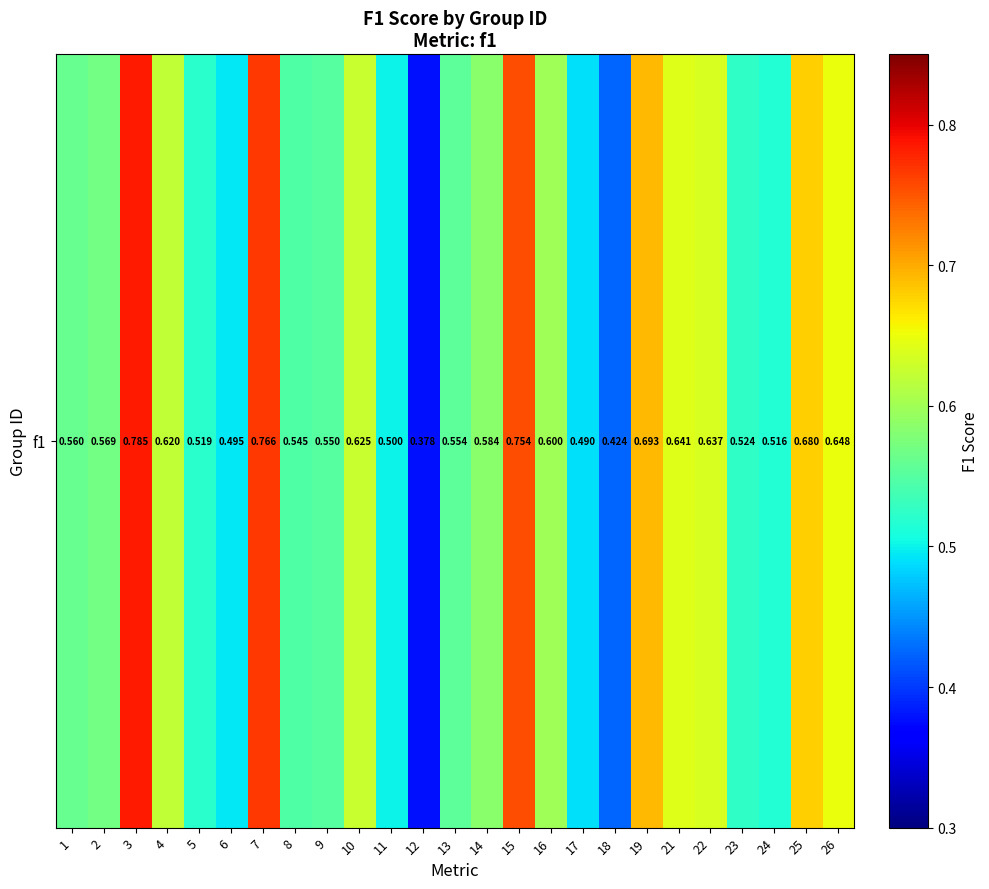

Which has a higher value, 9 or 19?

19